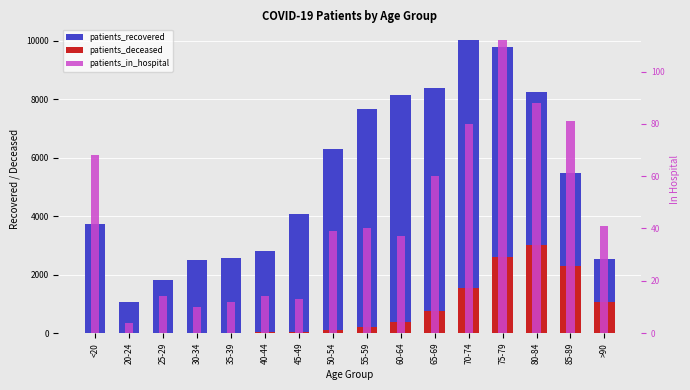

How many bars are there in each group?

3